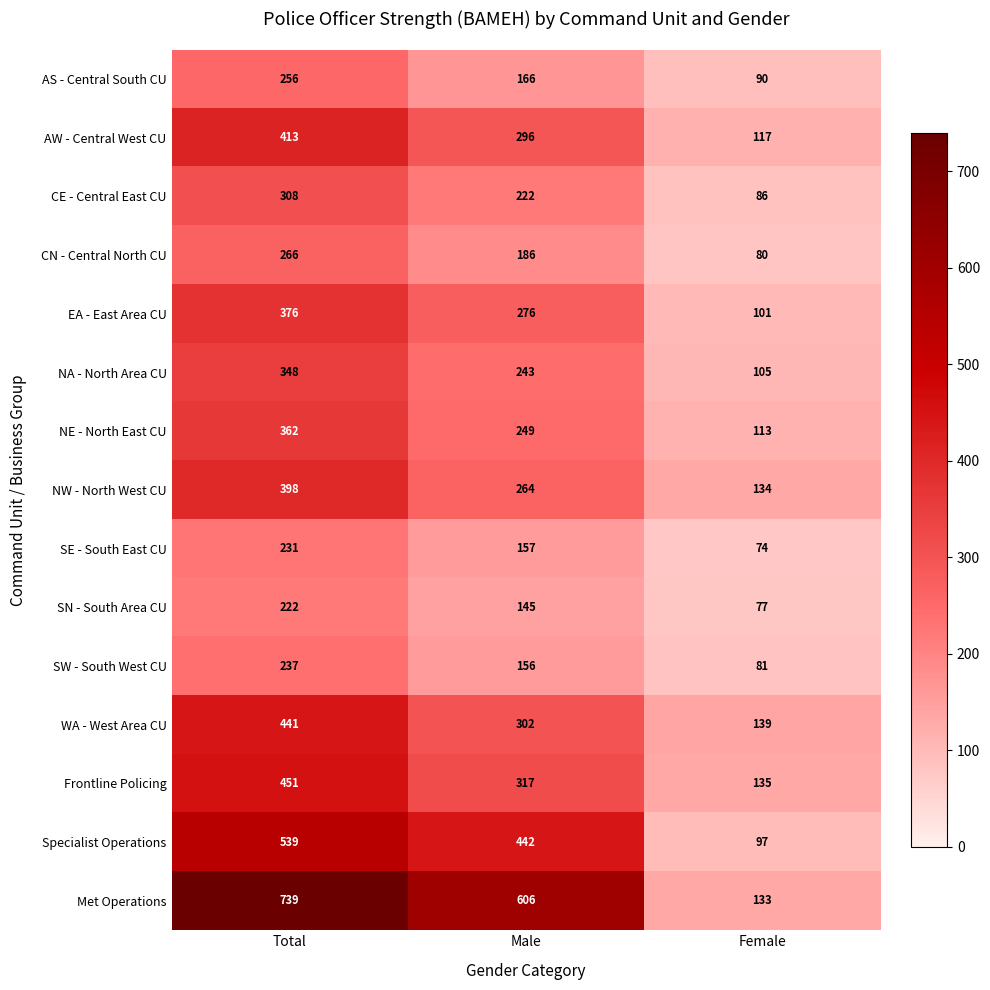

At Female, list the series in order from smallest to largest.

SE - South East CU, SN - South Area CU, CN - Central North CU, SW - South West CU, CE - Central East CU, AS - Central South CU, Specialist Operations, EA - East Area CU, NA - North Area CU, NE - North East CU, AW - Central West CU, Met Operations, NW - North West CU, Frontline Policing, WA - West Area CU